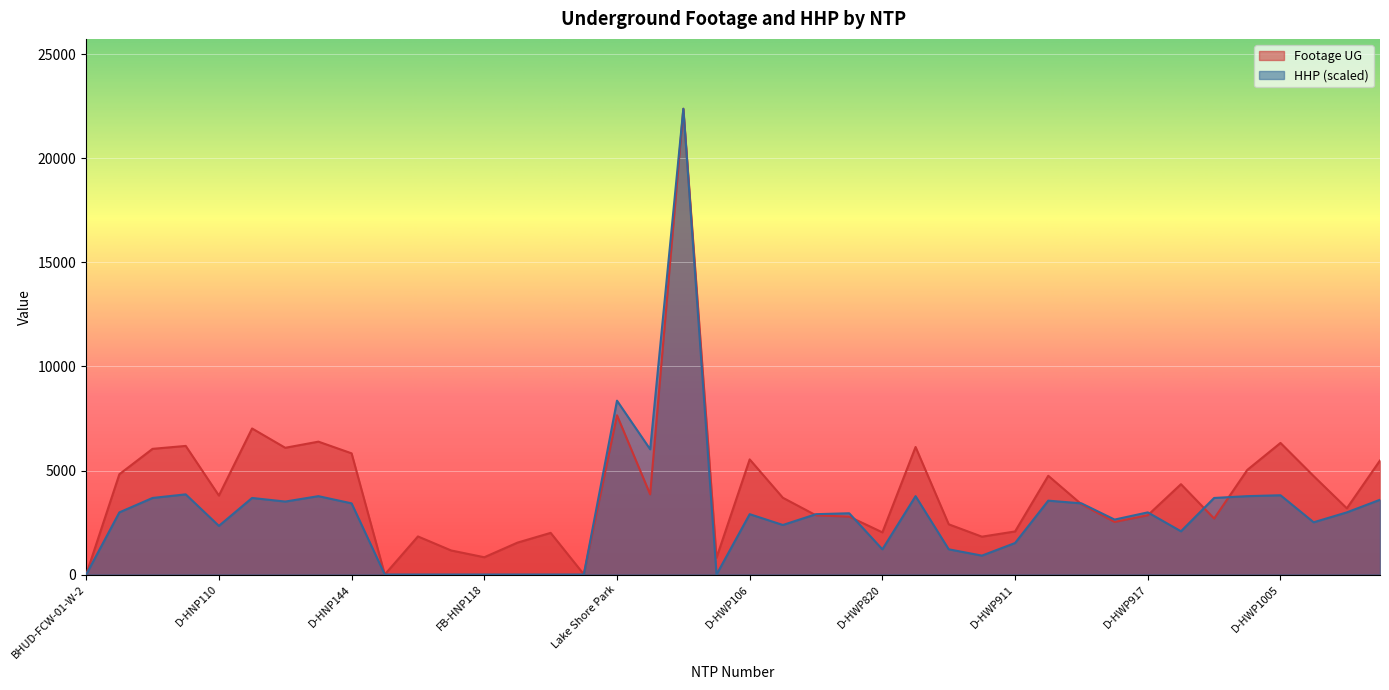

After their last crossing, which series has the higher values: HHP or Footage UG?

Footage UG